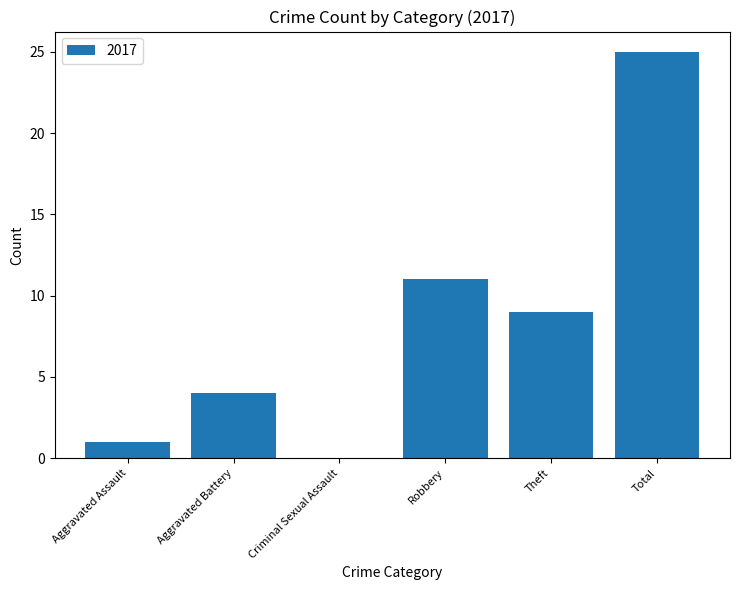

The chart shows a value of 11 at Robbery. True or false?

True